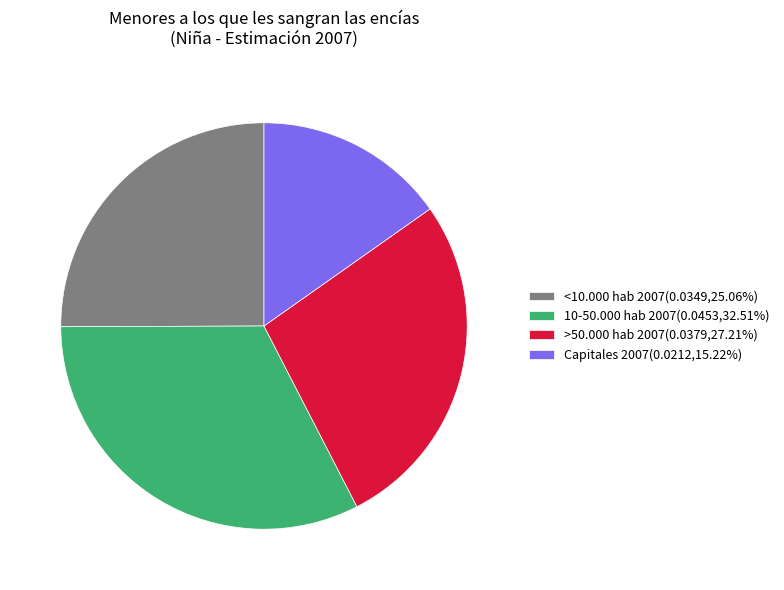

Do Capitales 2007(0.0212,15.22%) and <10.000 hab 2007(0.0349,25.06%) together represent more than half of the pie?

No